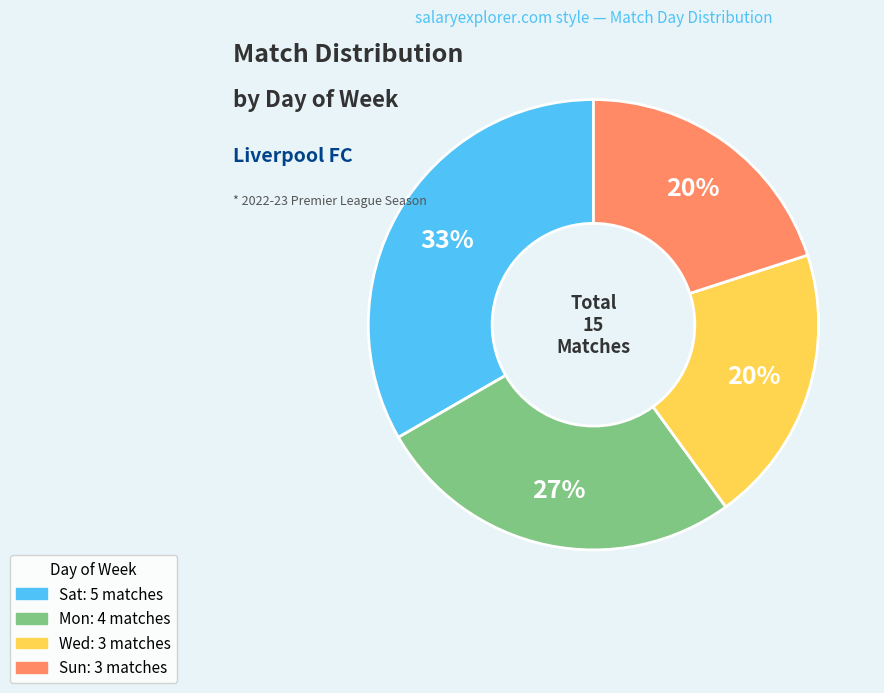

To the nearest percent, what is the difference between the largest and smallest slice percentages?

13%